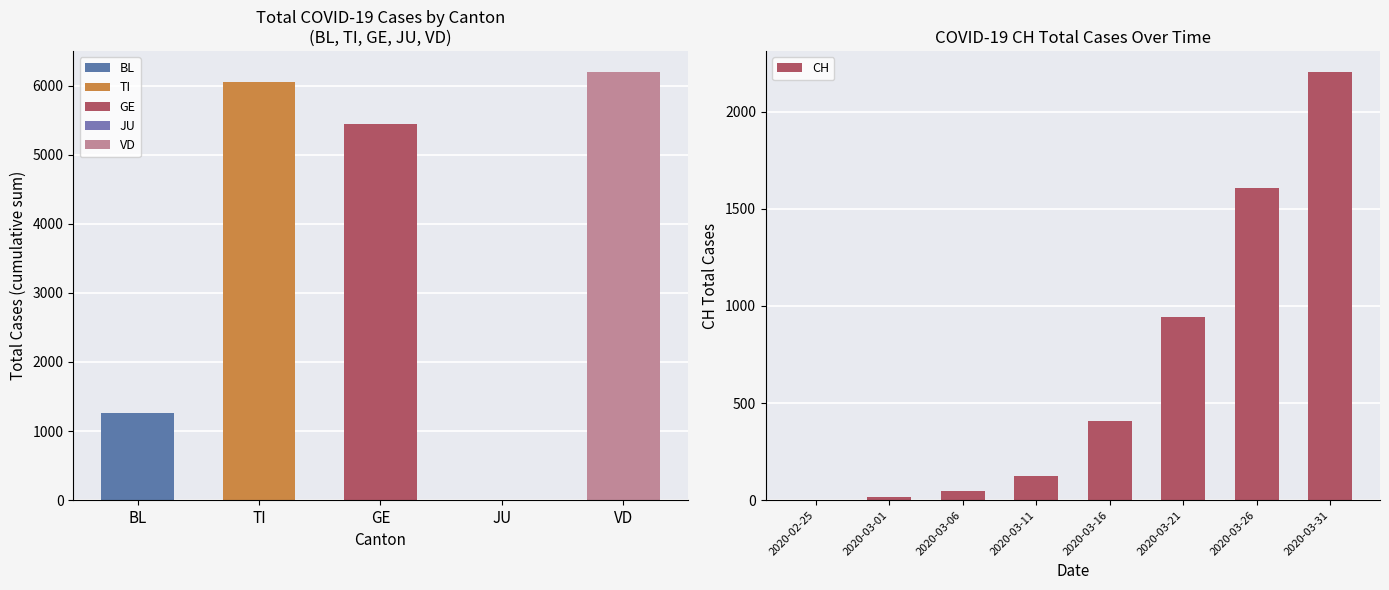

At which label does CH reach its peak?

2020-03-31